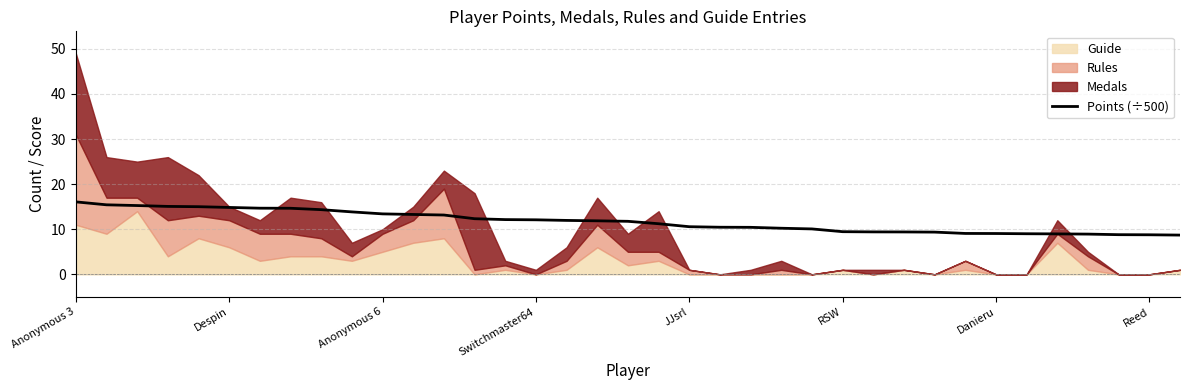

Approximately how many times larger is the value at 16 compared to 19?

1.1